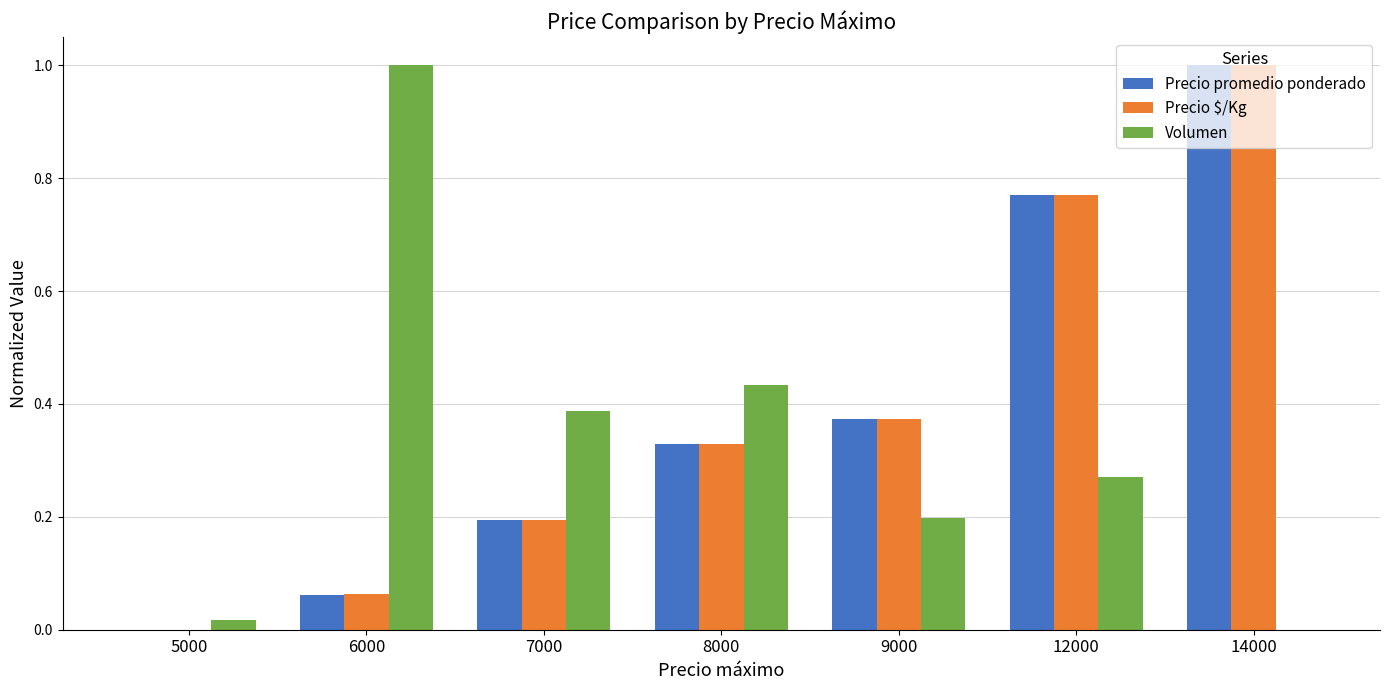

Which series changed the most between 5000 and 8000?

Volumen